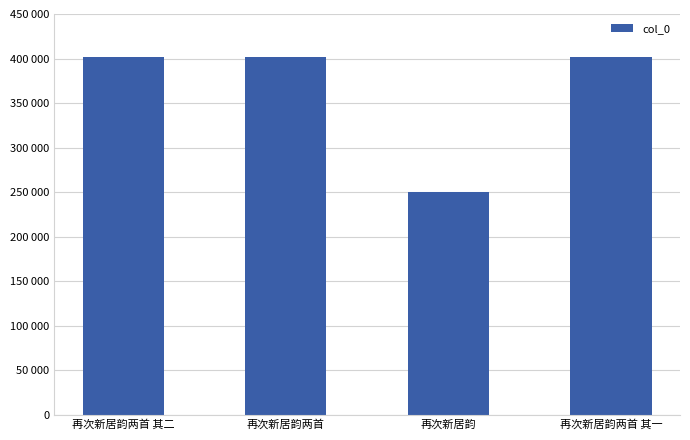

List the labels in order of value, largest first.

再次新居韵两首, 再次新居韵两首 其二, 再次新居韵两首 其一, 再次新居韵